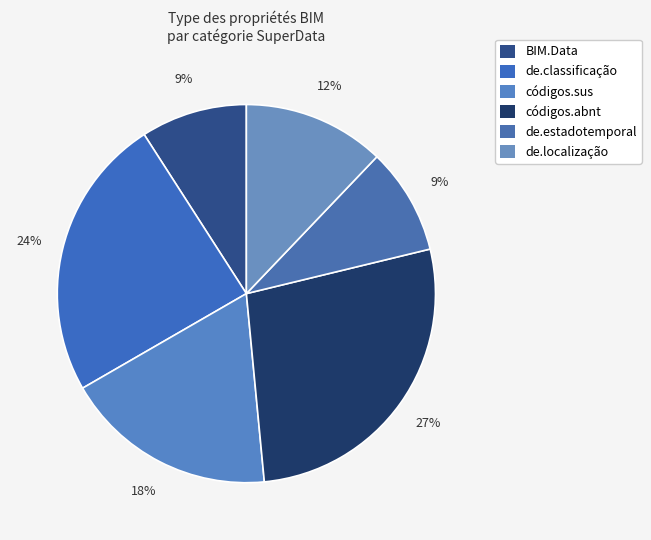

Is it true that códigos.sus is 14% of the pie?

False